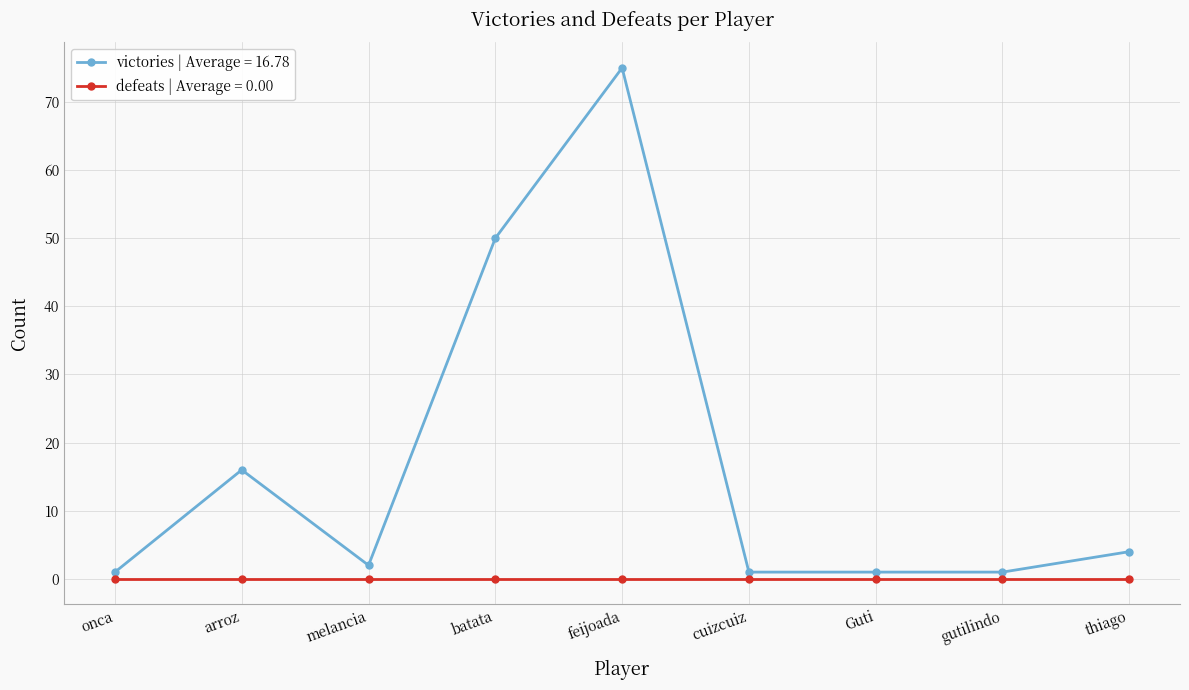

The victories | Average = 16.78 series shows 32 at feijoada. True or false?

False